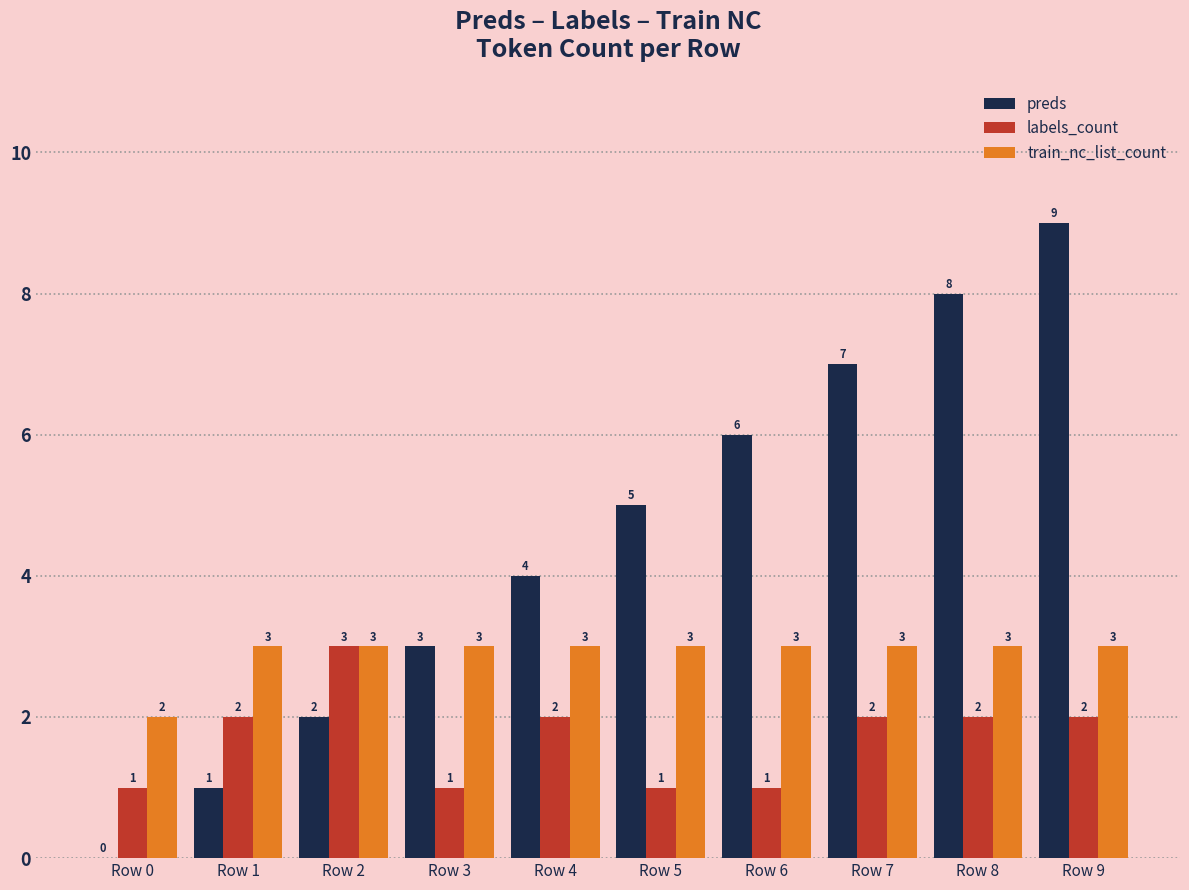

At which category is the sum across all series the highest?

Row 9